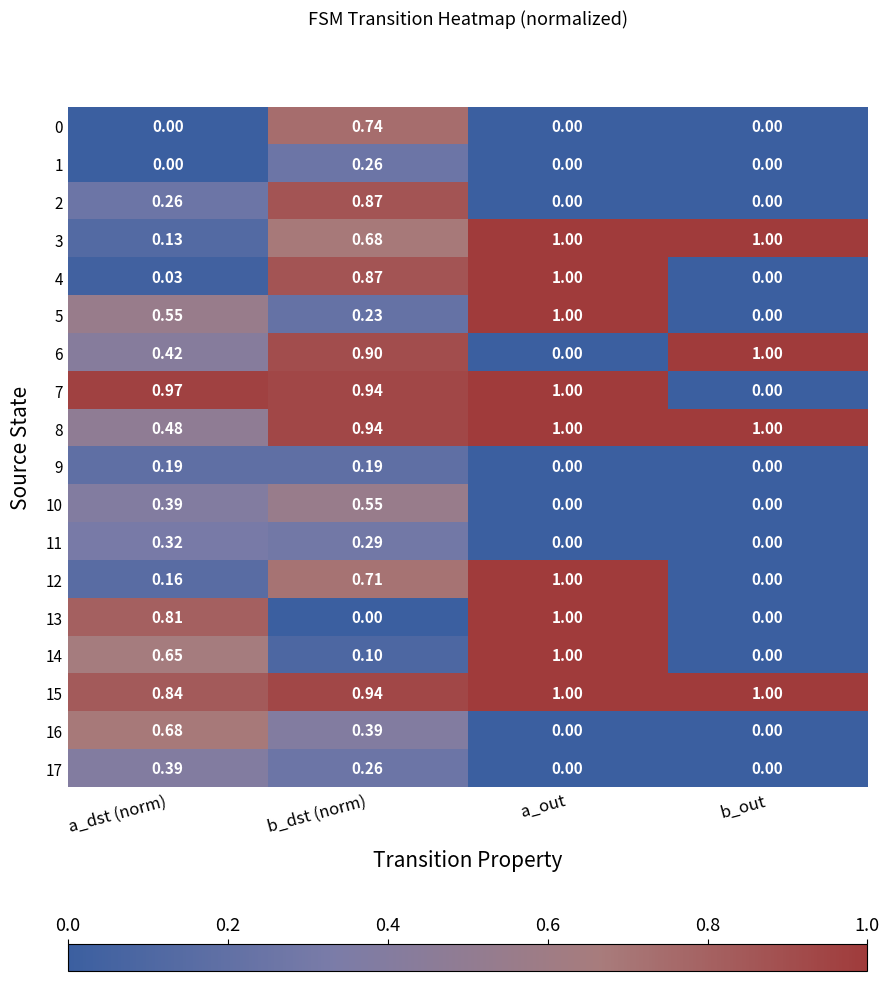

At which category is the sum across all series the highest?

b_dst (norm)